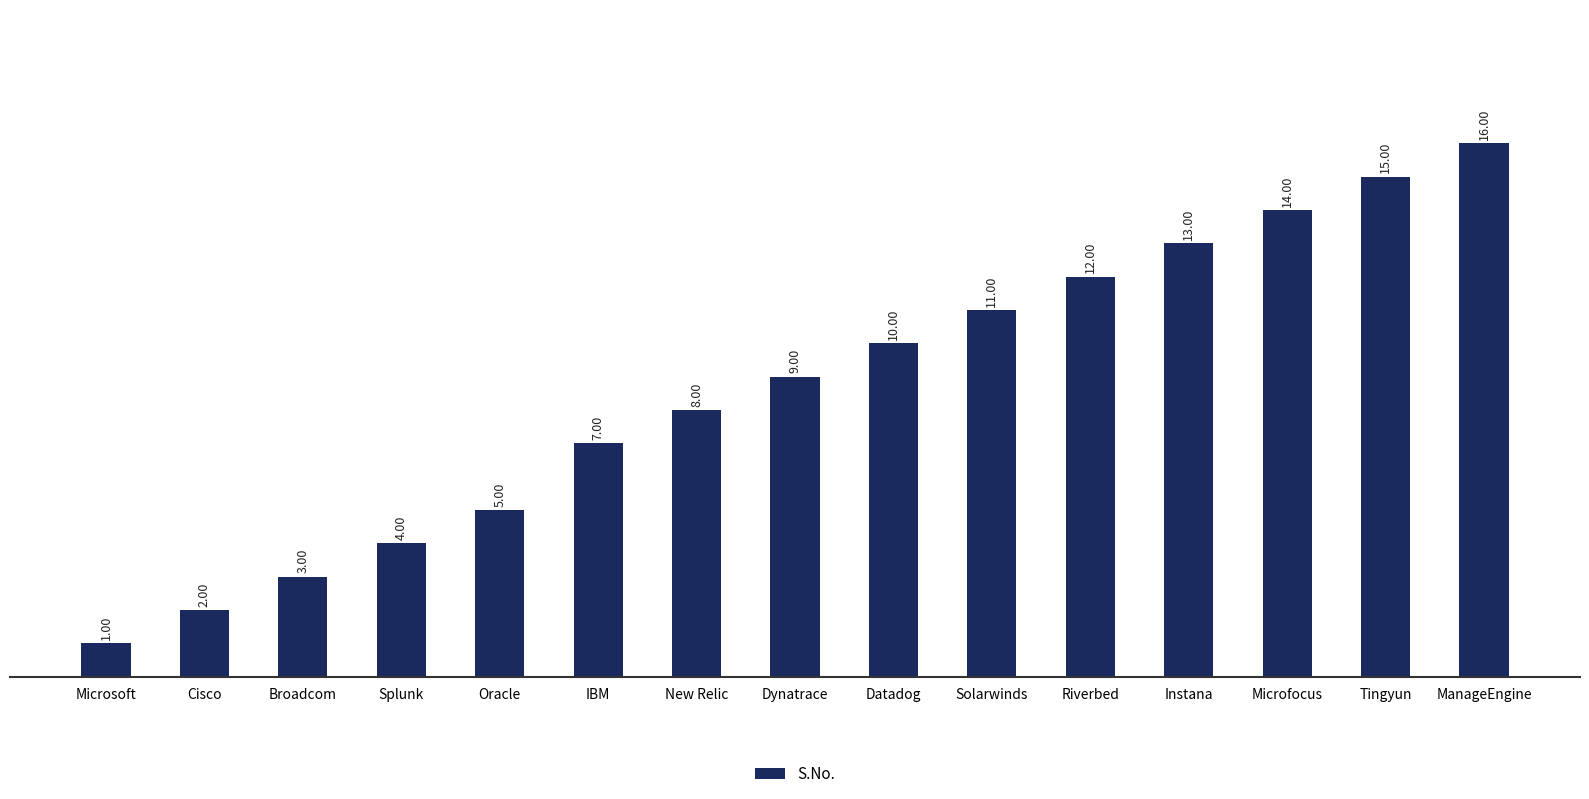

What is the difference between the values at Datadog and Splunk?

6